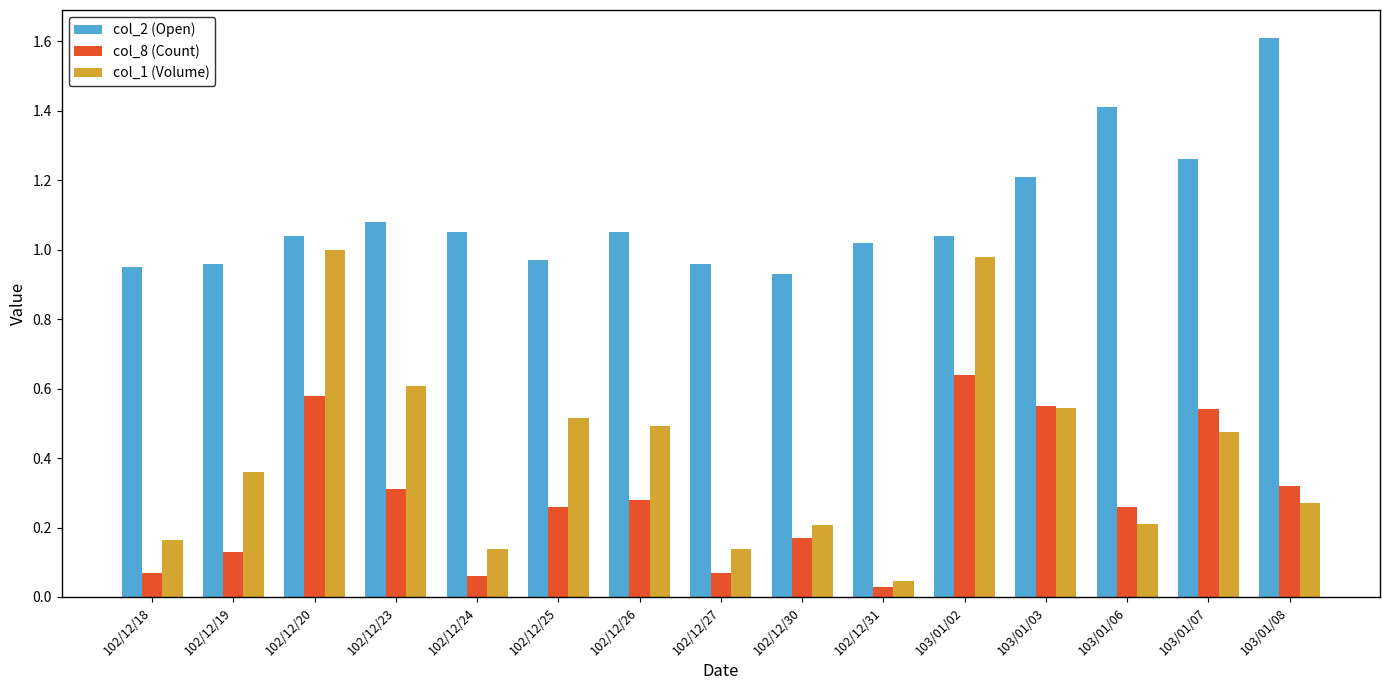

Which series has the largest range (max minus min)?

col_1 (Volume)